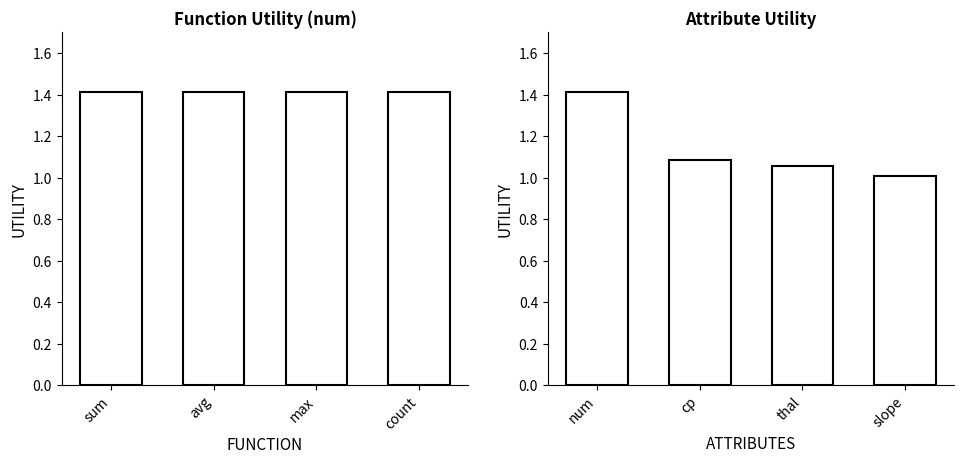

What is the label of the 4th bar from the right?

sum